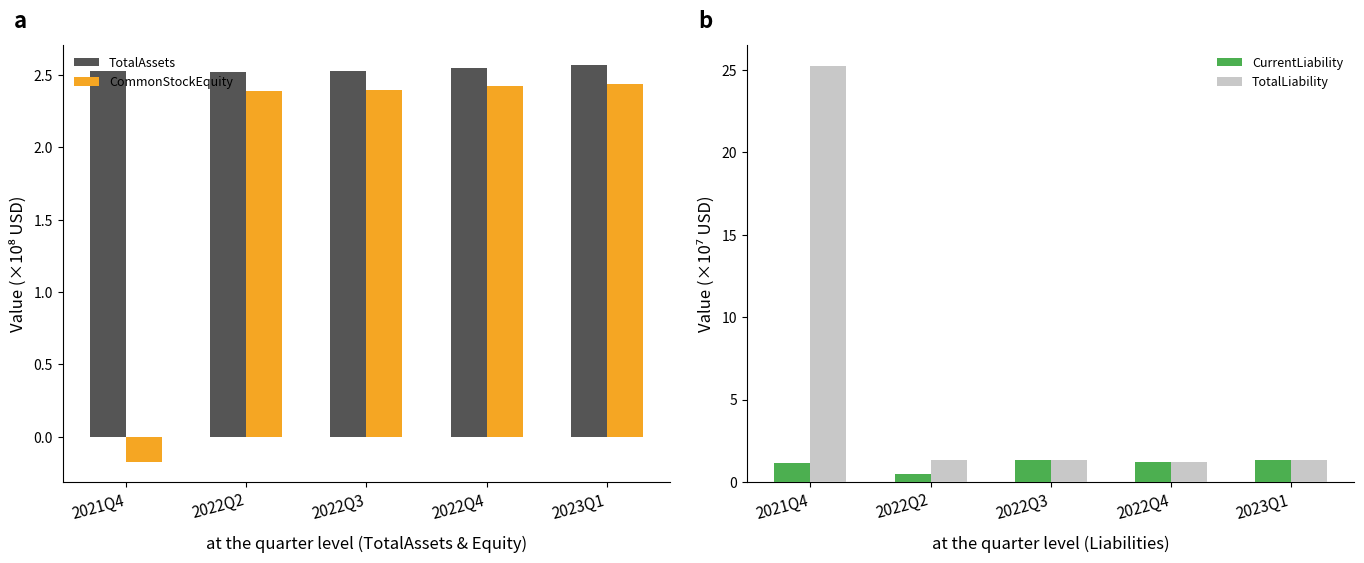

Reading left to right, transcribe all the data shown in this chart.

TotalAssets: 2.5	2.5	2.5	2.5	2.6
CommonStockEquity: -0.2	2.4	2.4	2.4	2.4
CurrentLiability: 1.1	0.5	1.3	1.2	1.3
TotalLiability: 25.2	1.3	1.3	1.2	1.3